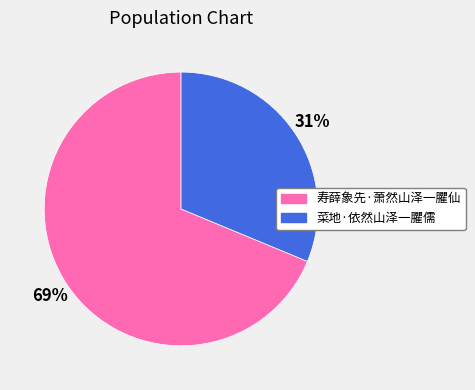

How many segments does this pie chart have?

2